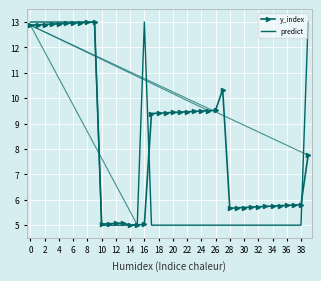

What is the minimum value shown in the chart?

5.0